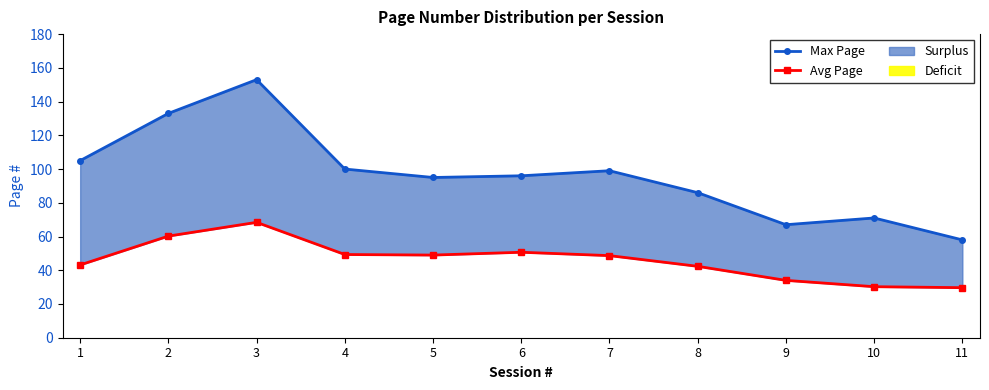

Which category has the lowest value in the Avg Page series?

11